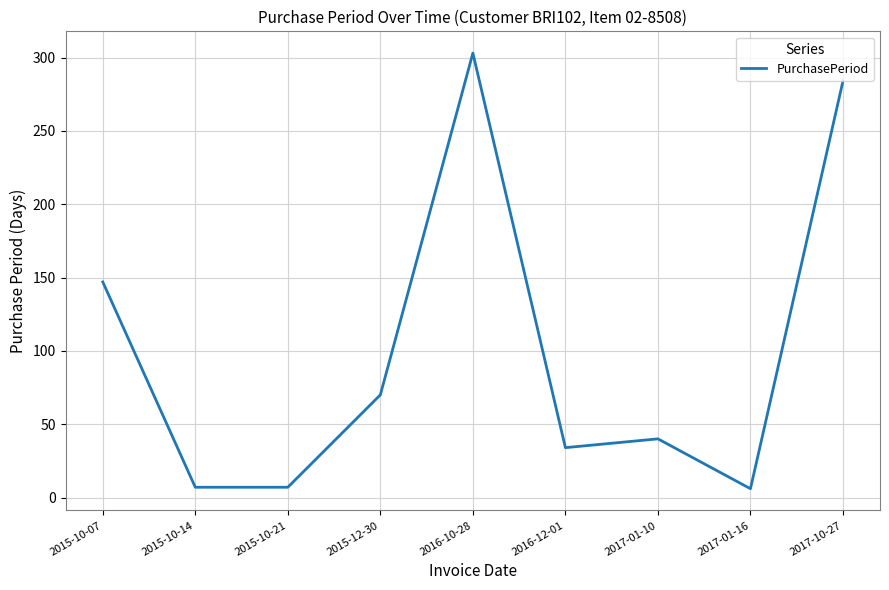

What position from the right is 2015-12-30?

6